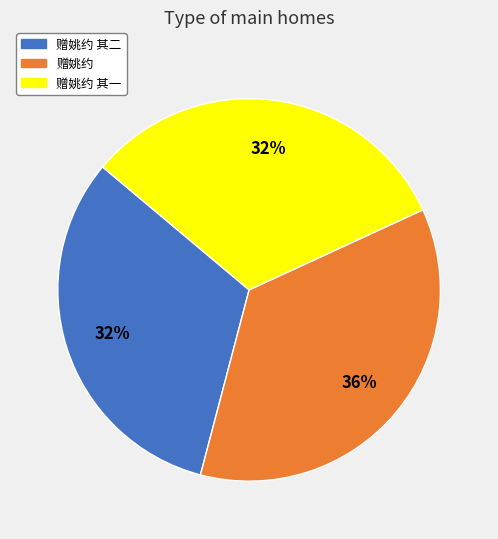

Does any single category account for the majority?

No